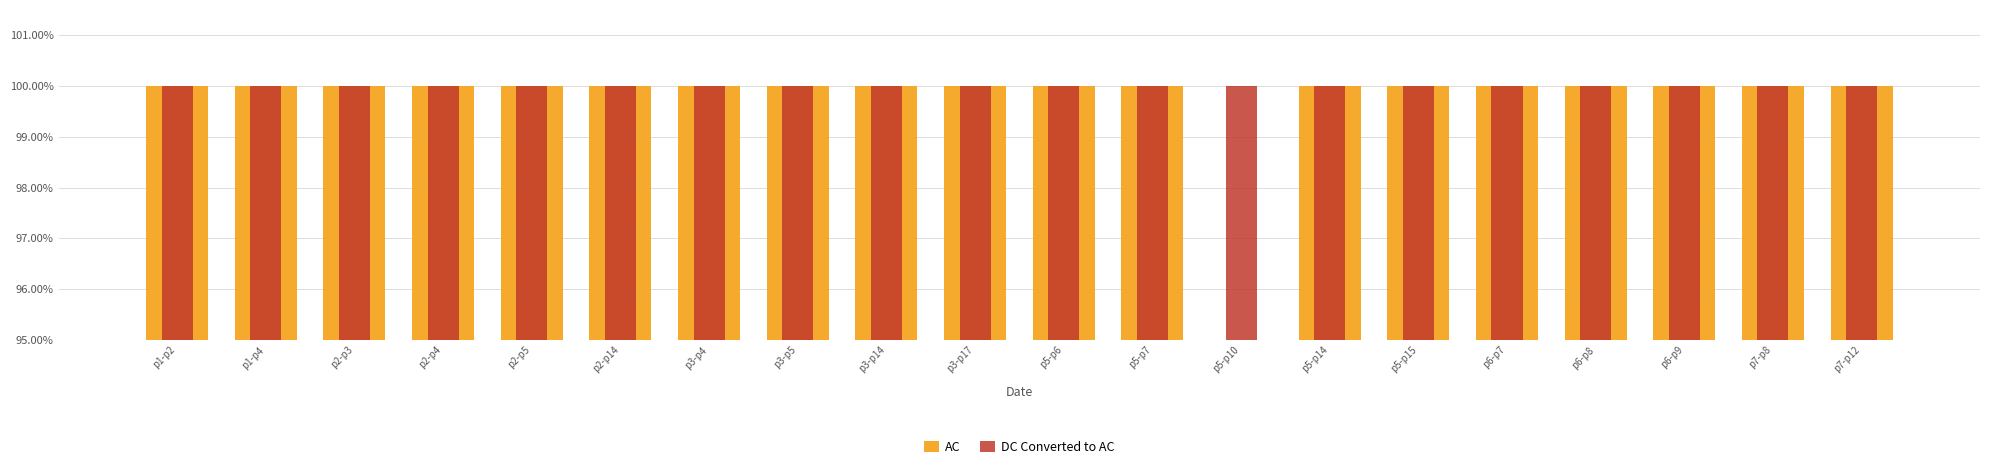

Does the chart contain any negative values?

No